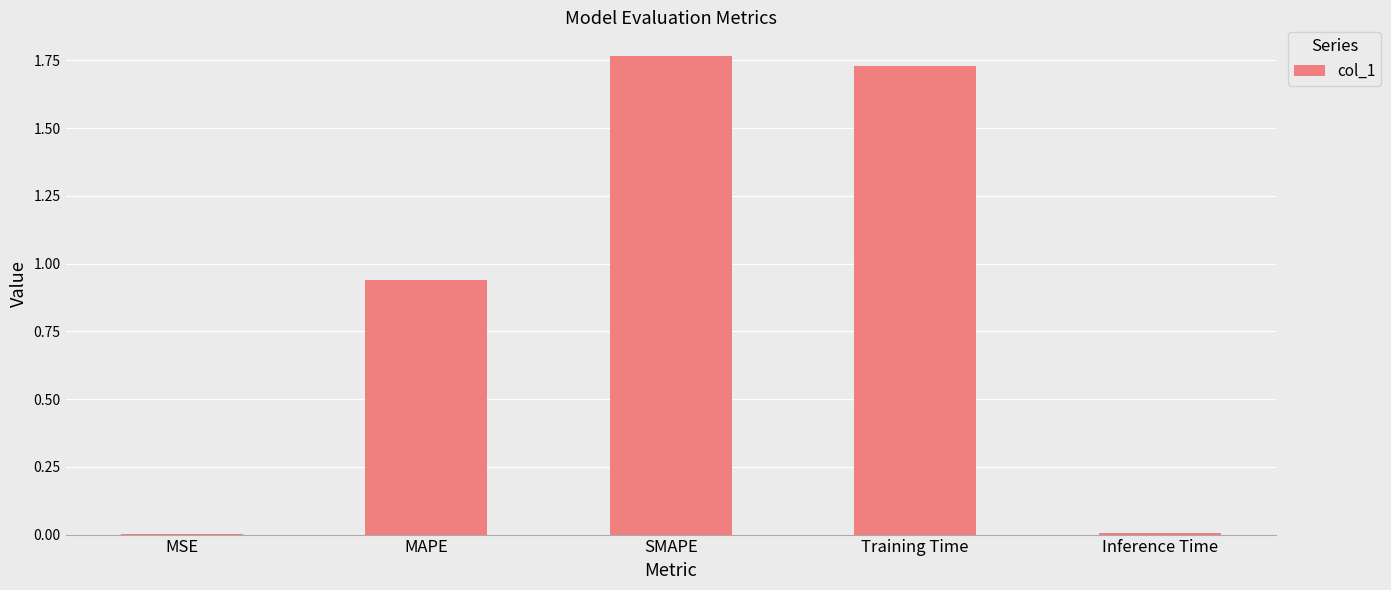

The chart shows a value of 0.0 at Inference Time. True or false?

True